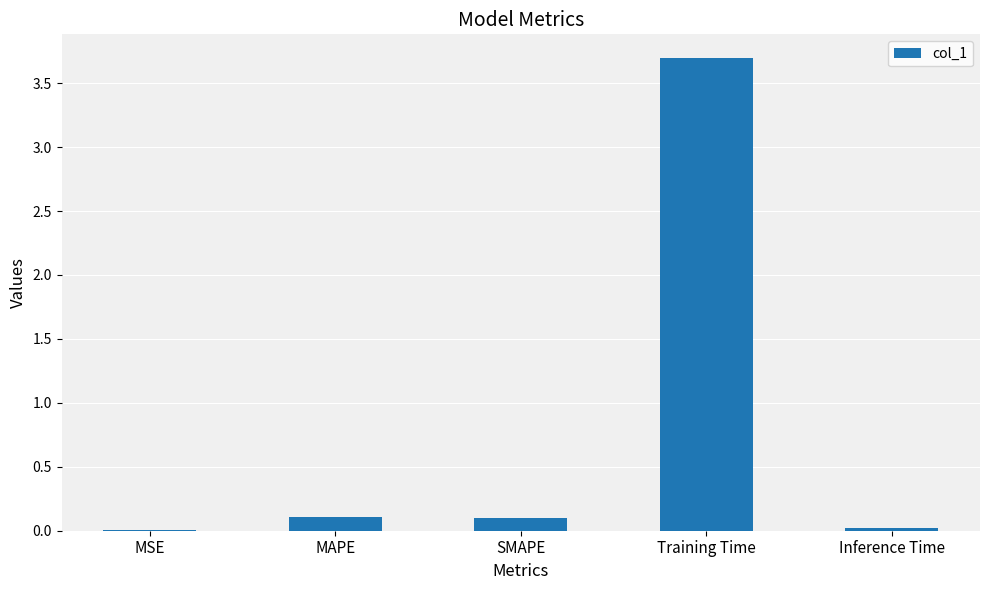

Are the bars horizontal?

No